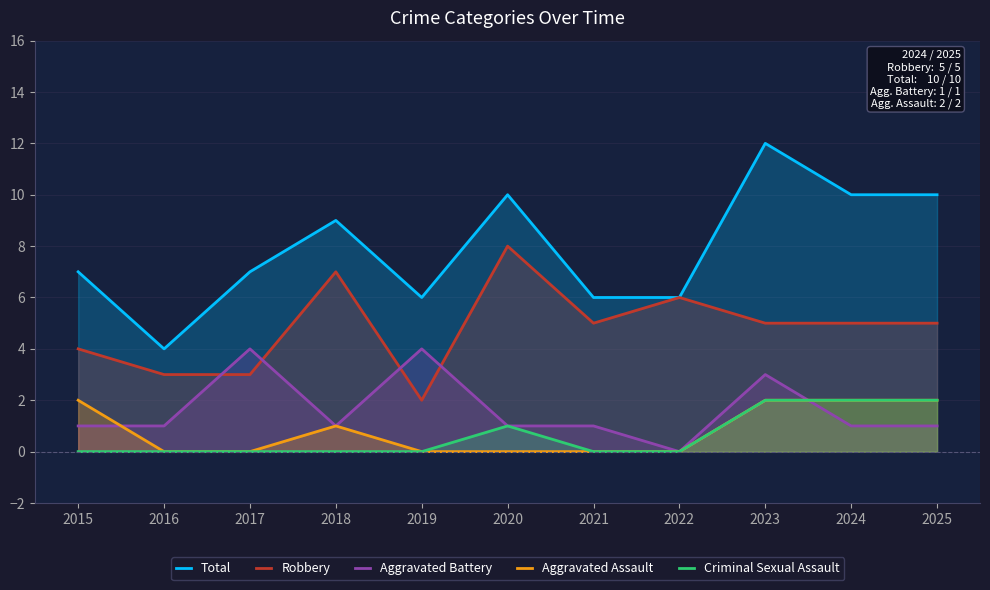

What is the difference between the highest and lowest values at 2016?

4